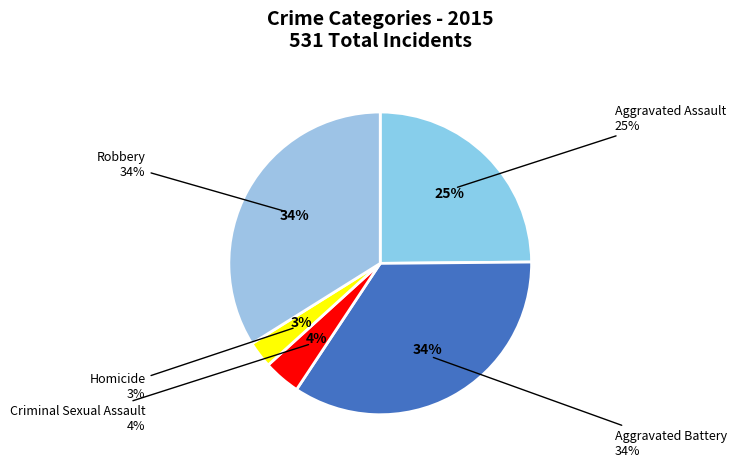

To the nearest percent, what portion does Criminal Sexual Assault represent?

4%